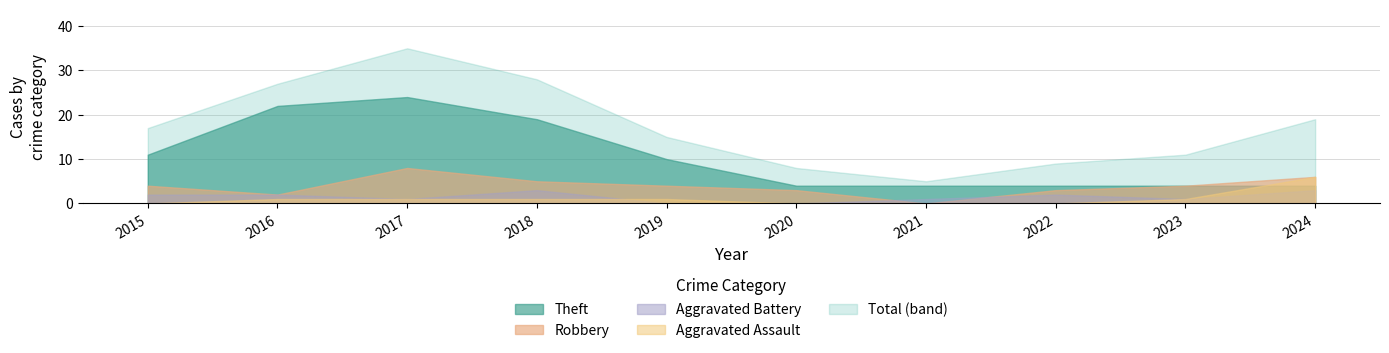

How many lines are shown in the chart?

5